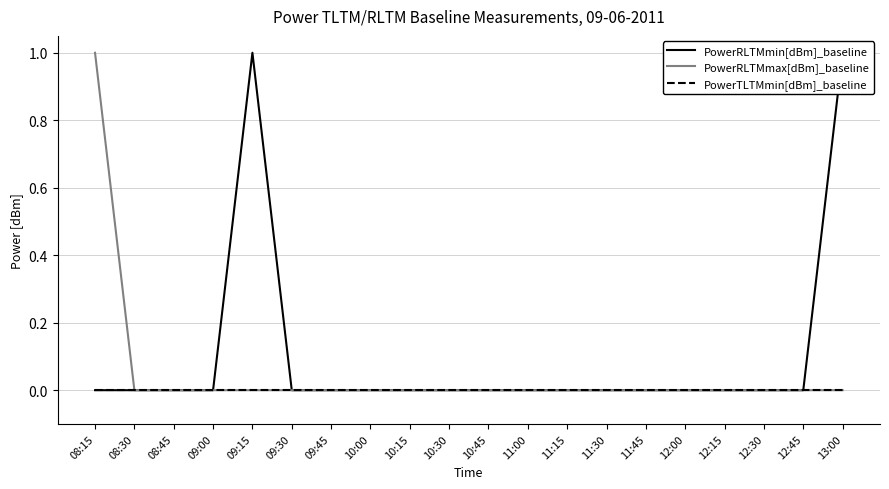

Rank the series at 12:00 from lowest to highest value.

PowerRLTMmin[dBm]_baseline, PowerRLTMmax[dBm]_baseline, PowerTLTMmin[dBm]_baseline